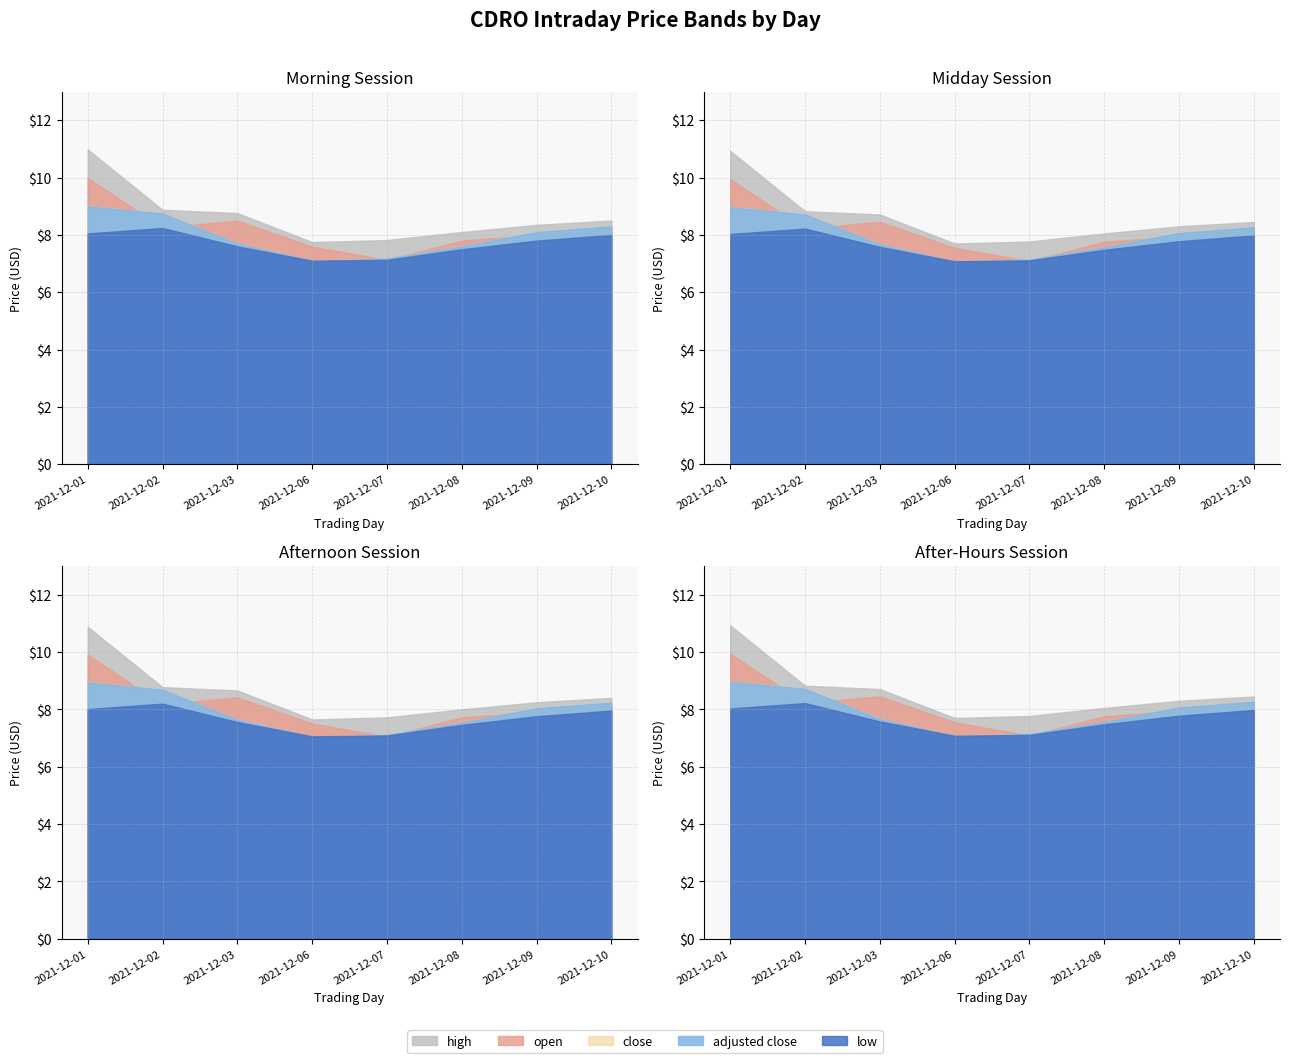

What value does the high series have at 2021-12-03?

8.8